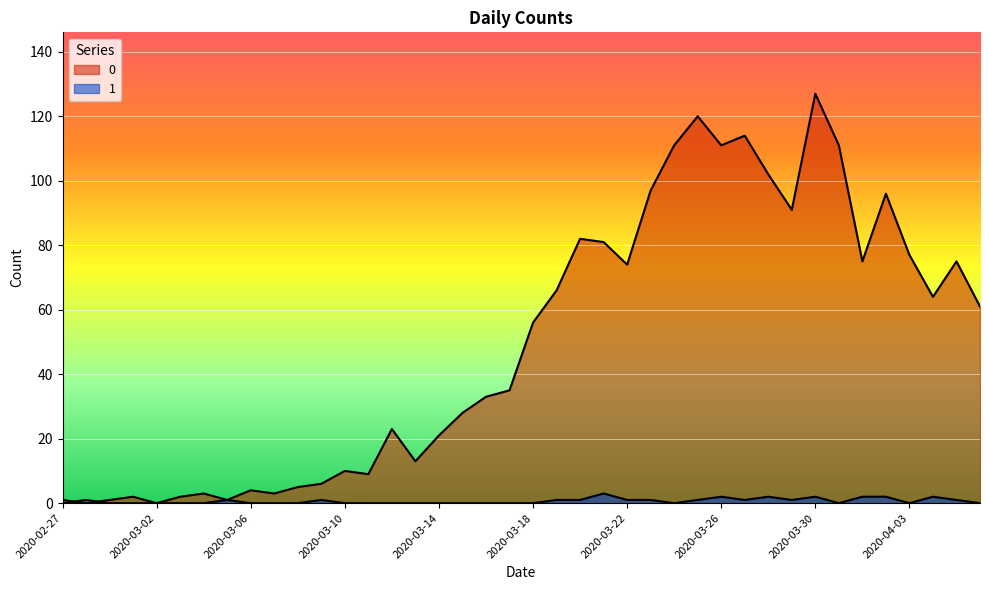

At how many categories does at least one series exceed 112?

3